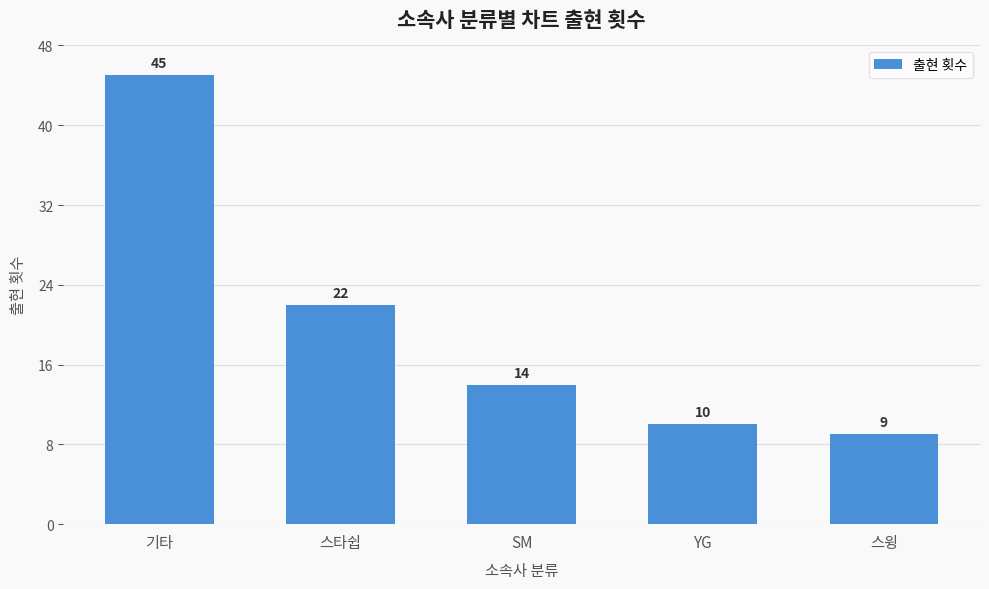

Reading left to right, list all the values displayed in this chart.

45	22	14	10	9